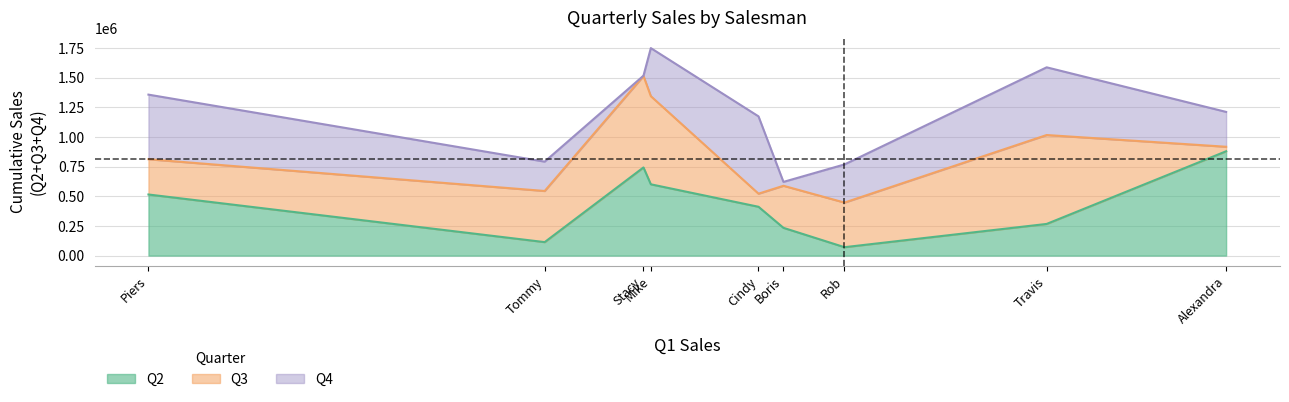

Is it true that Q2 equals 70803 at Rob?

True